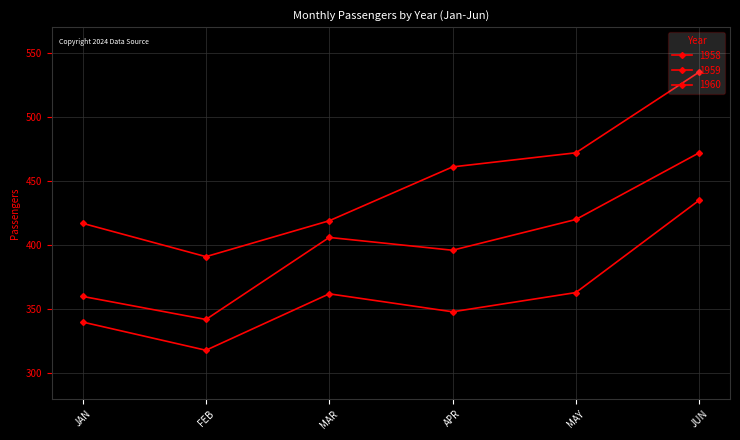

The value of 1960 at JAN is 619. True or false?

False